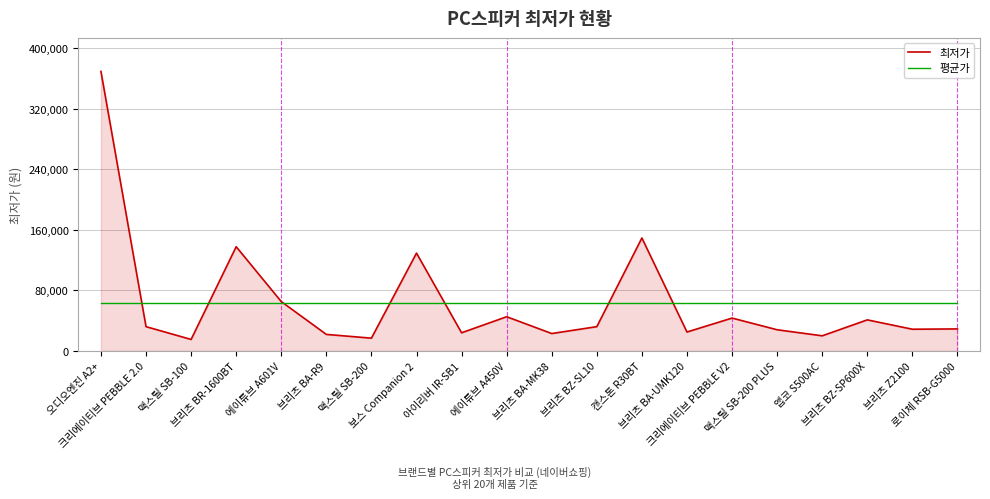

How many categories are shown in the chart?

20